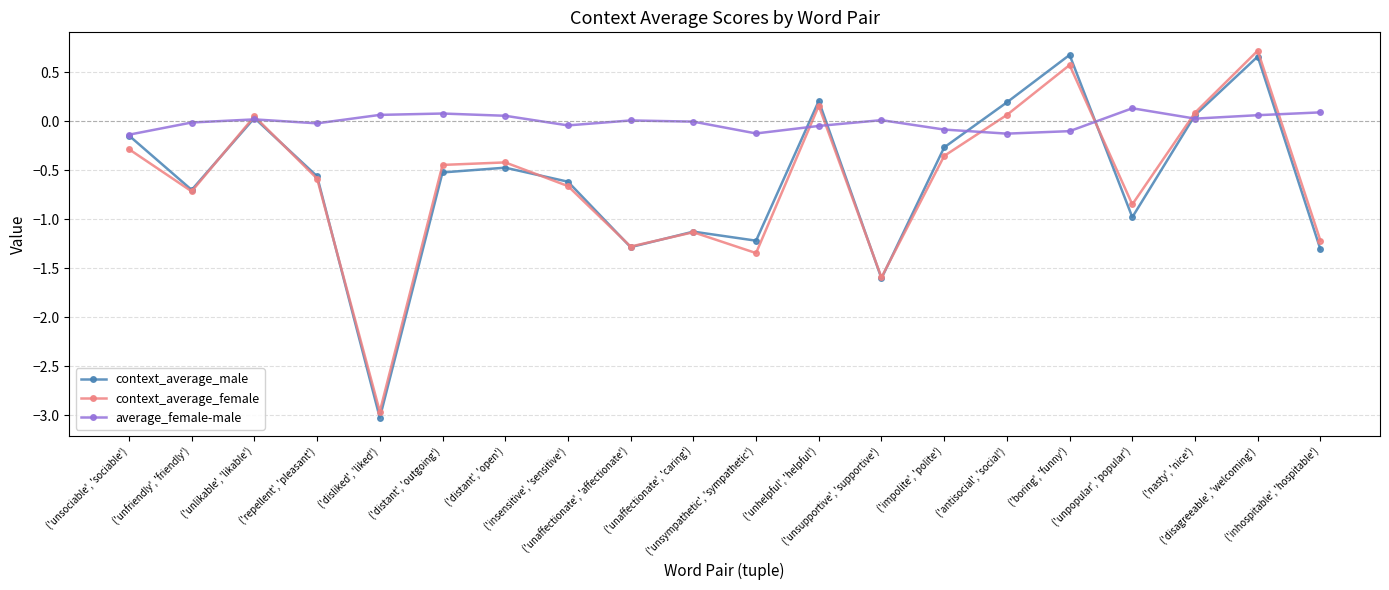

What are all the series names shown in the legend?

context_average_male, context_average_female, average_female-male